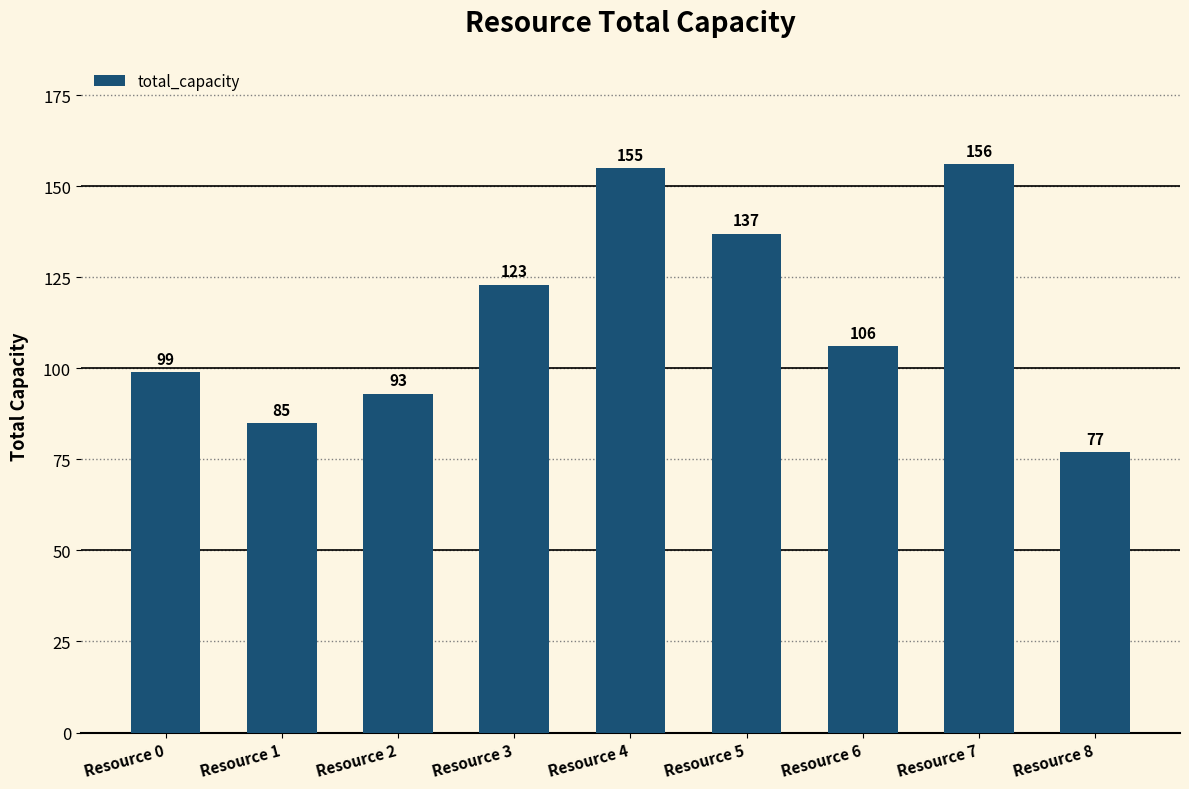

How many categories are shown in the chart?

9